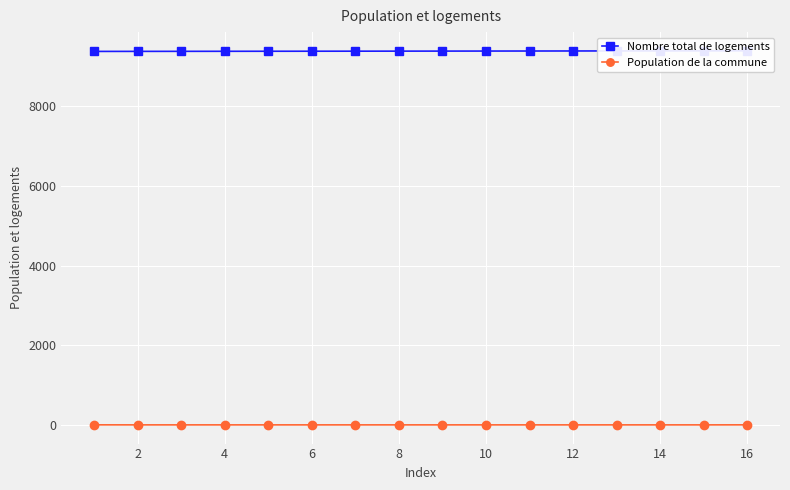

How many data points in Nombre total de logements are above 9389?

7